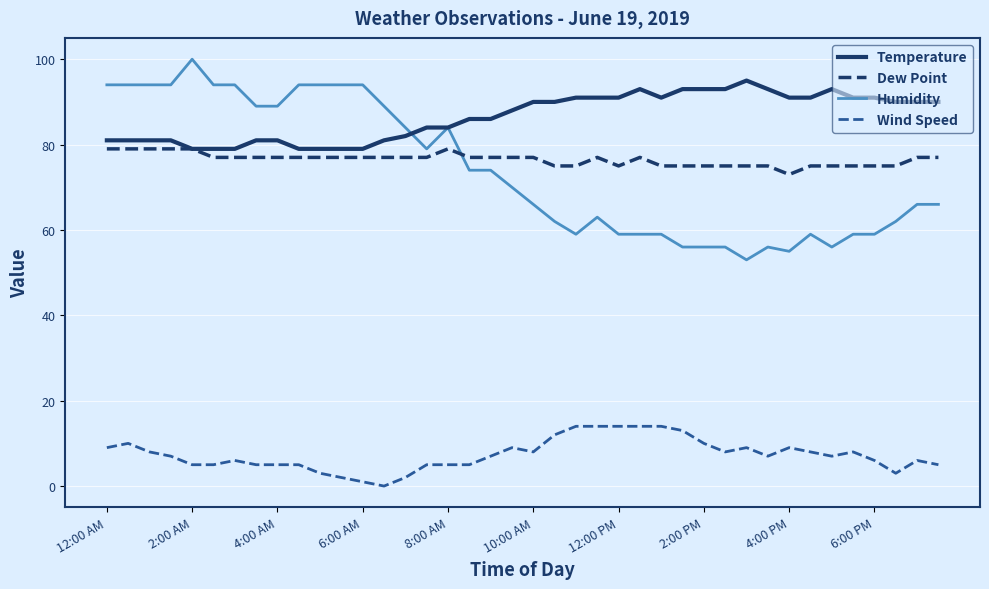

True or false: Humidity and Wind Speed cross at least once.

False